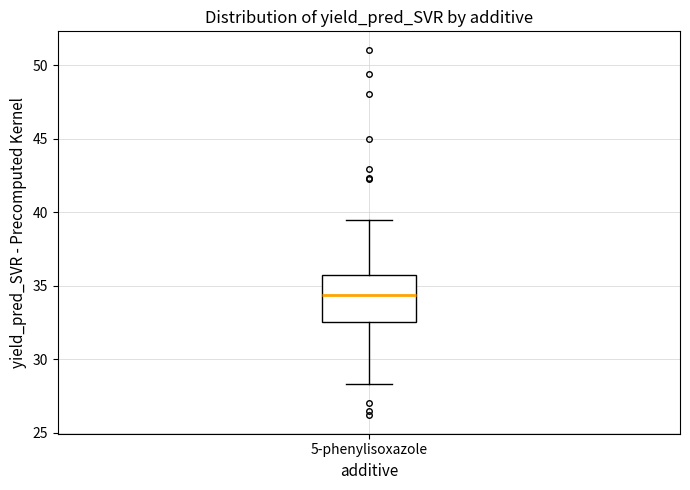

Read this box plot against the y-axis: the position of the median line, the range covered by the box, and the ends of both whiskers. The values are not printed on the chart, so give them approximately, as read against the axis.

median 34.5, box 32.5 to 35.5, whiskers 28.5 to 39.5